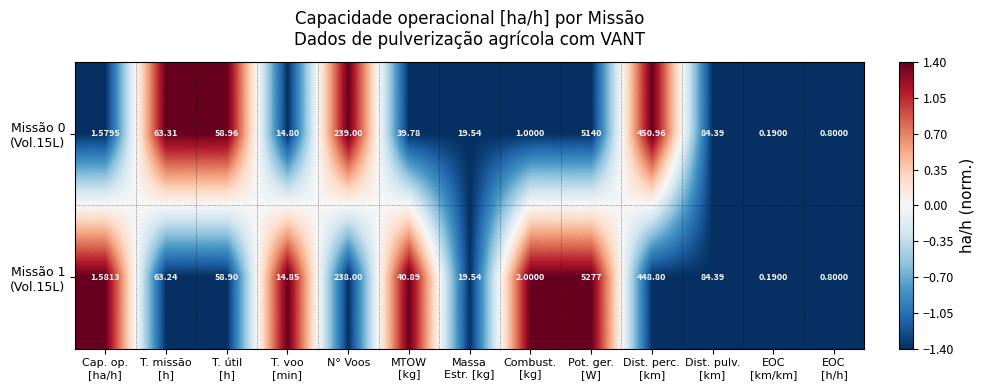

How many data points does each series have?

13